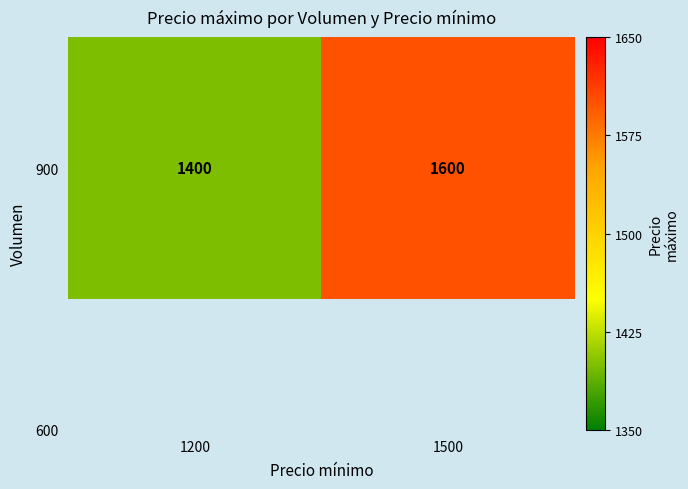

True or false: the data shows 1600 at 1500.

True